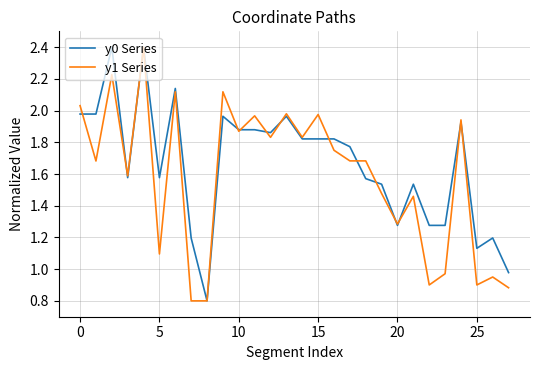

What is the maximum value for y1 Series?

2.4